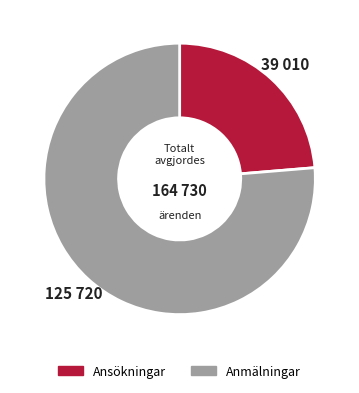

Is there any slice that represents more than half of the pie?

Yes